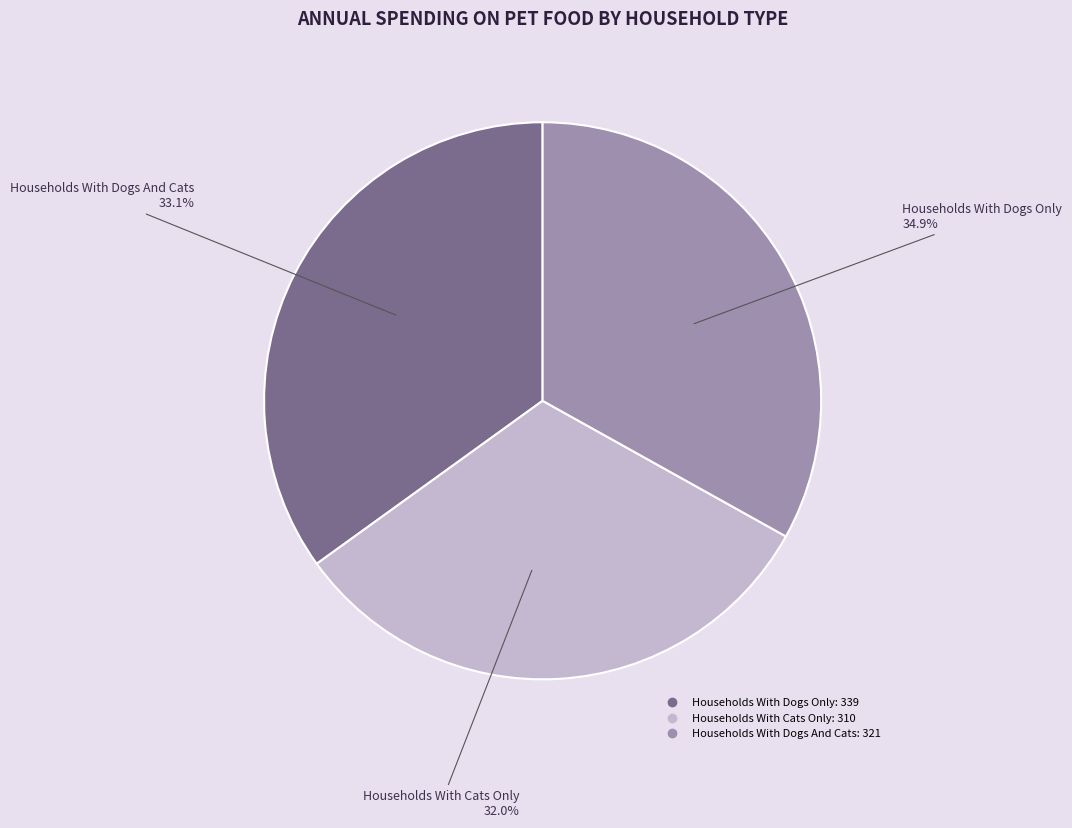

Combined, do Households With Cats Only and Households With Dogs And Cats account for over 50%?

Yes